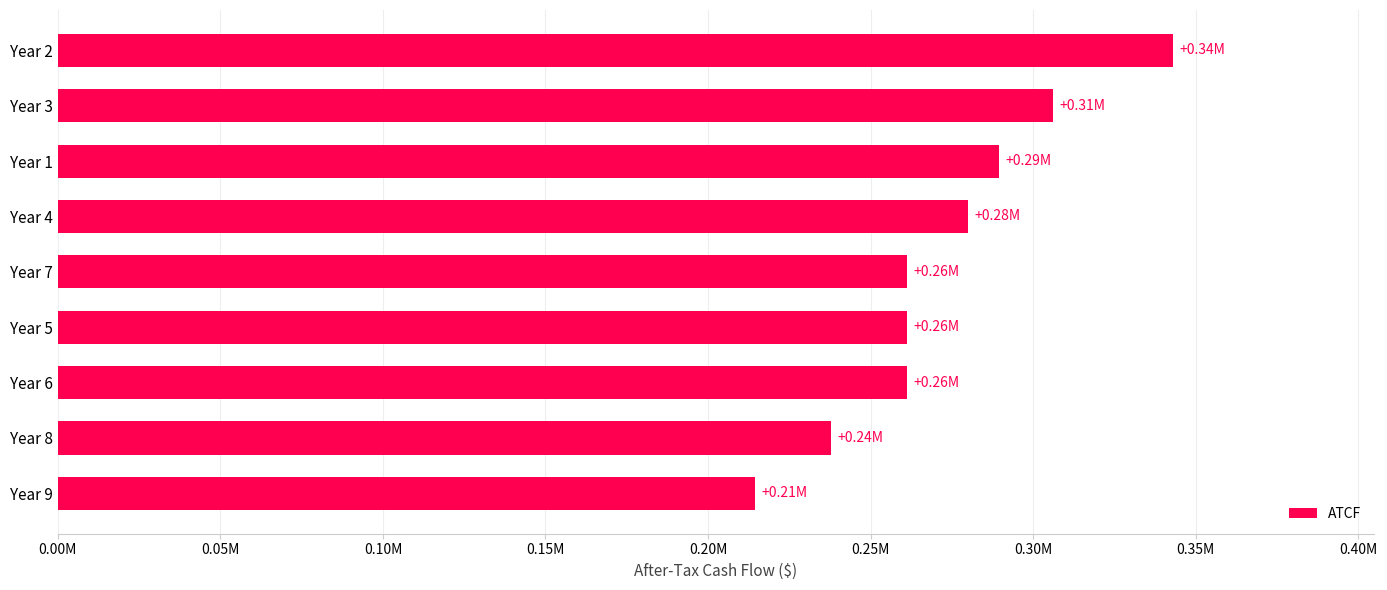

Are the bars grouped side by side (vs. stacked)?

No